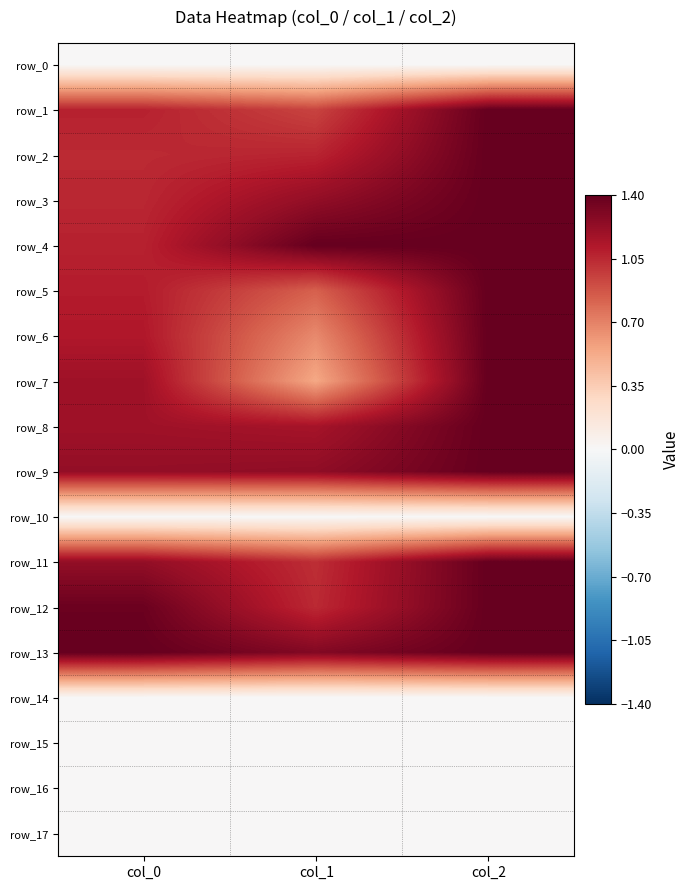

At how many categories does at least one series exceed 0?

3